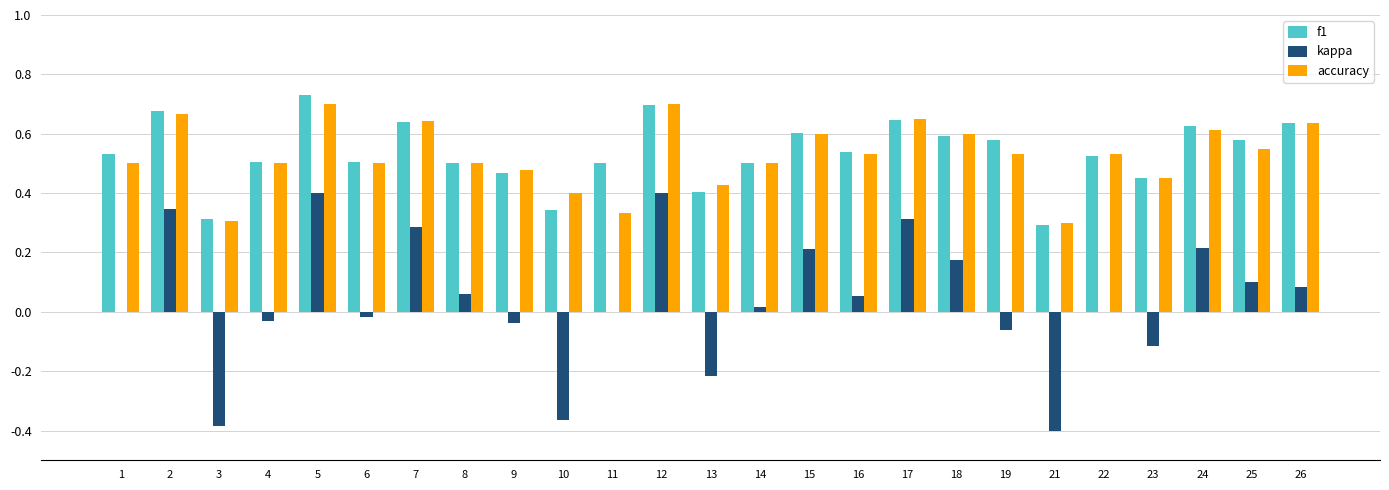

What is the sum of all f1 values?

13.4